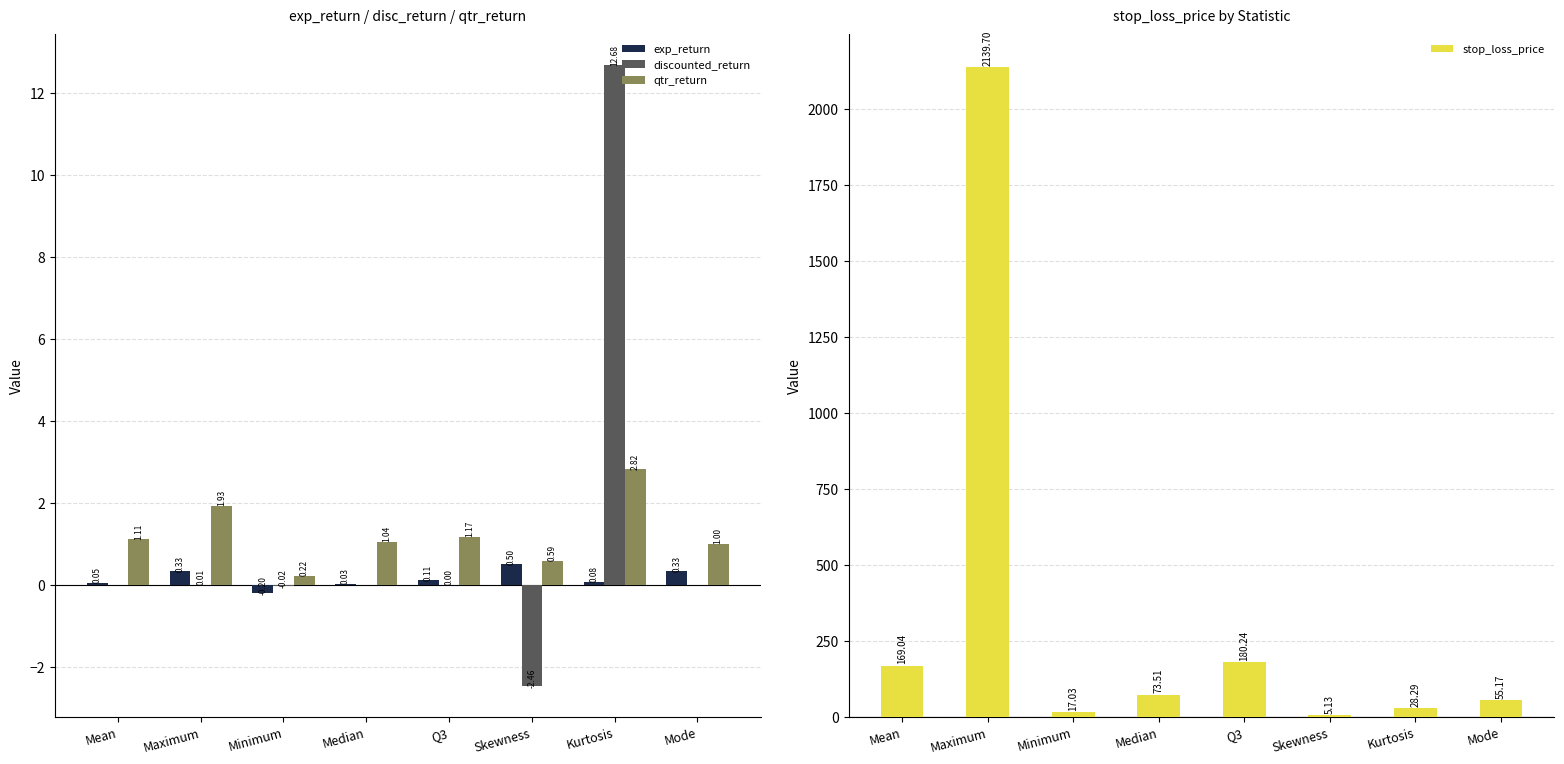

True or false: stop_loss_price has a value of 41.0 at Kurtosis.

False